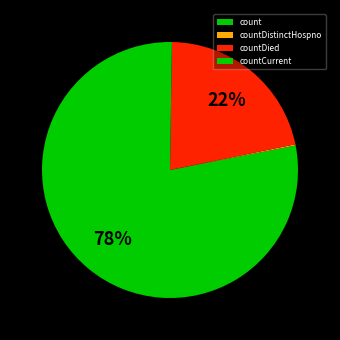

What is the majority slice?

count